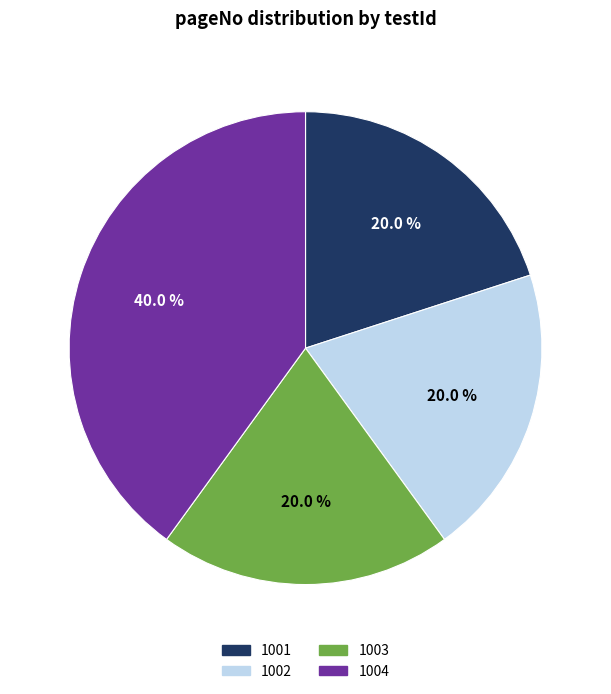

Approximately how many times larger is the value at 1004 compared to 1001?

2.0